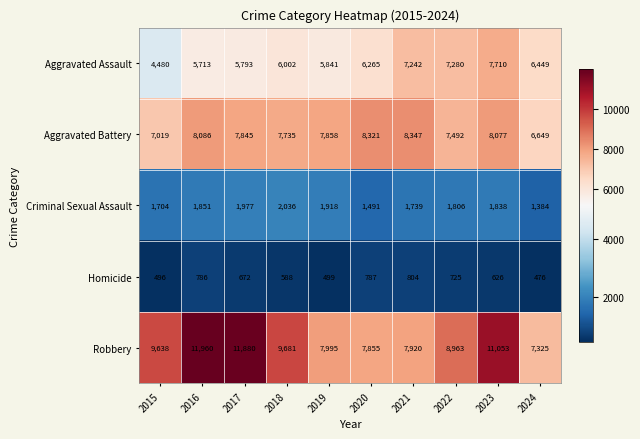

The value of Aggravated Assault at 2019 is 2306. True or false?

False